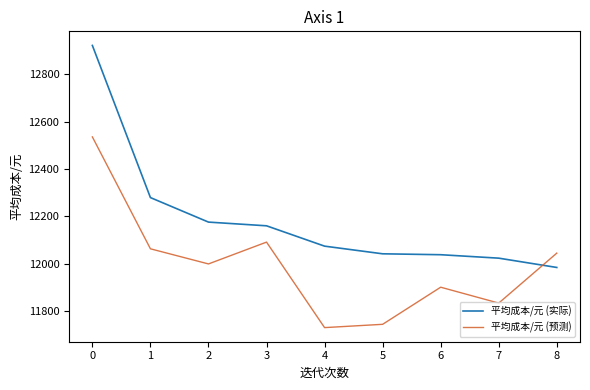

What is the spread (max minus min) of values at 8?

60.6